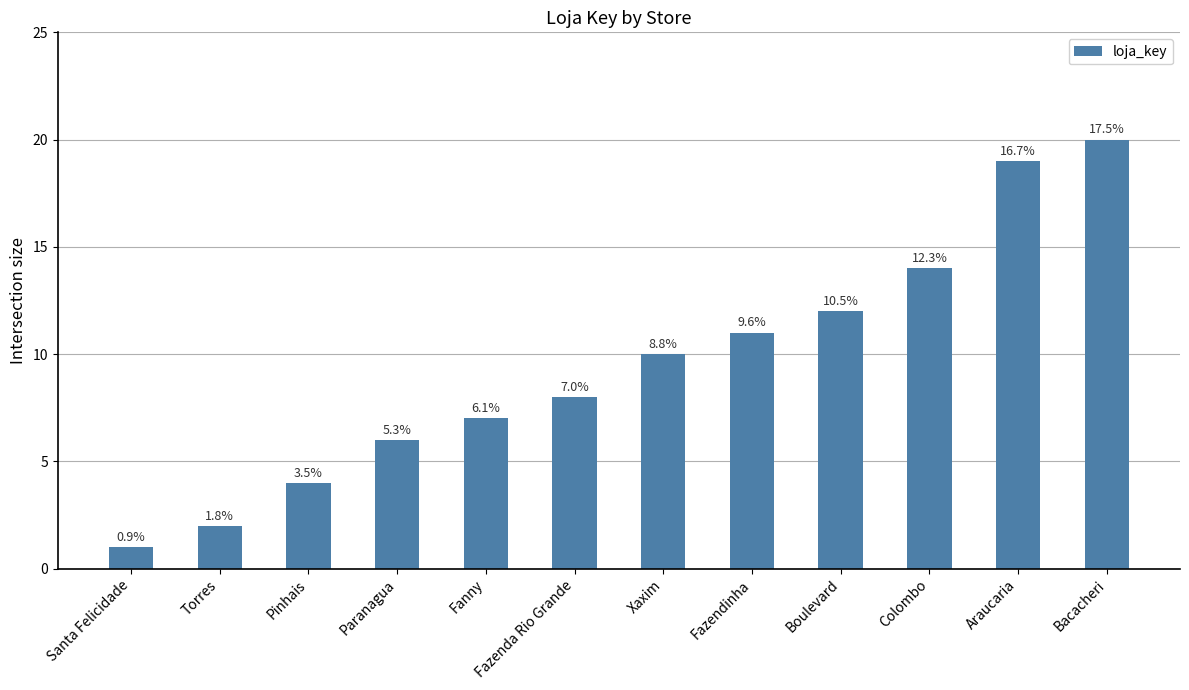

True or false: the data shows 14 at Colombo.

True